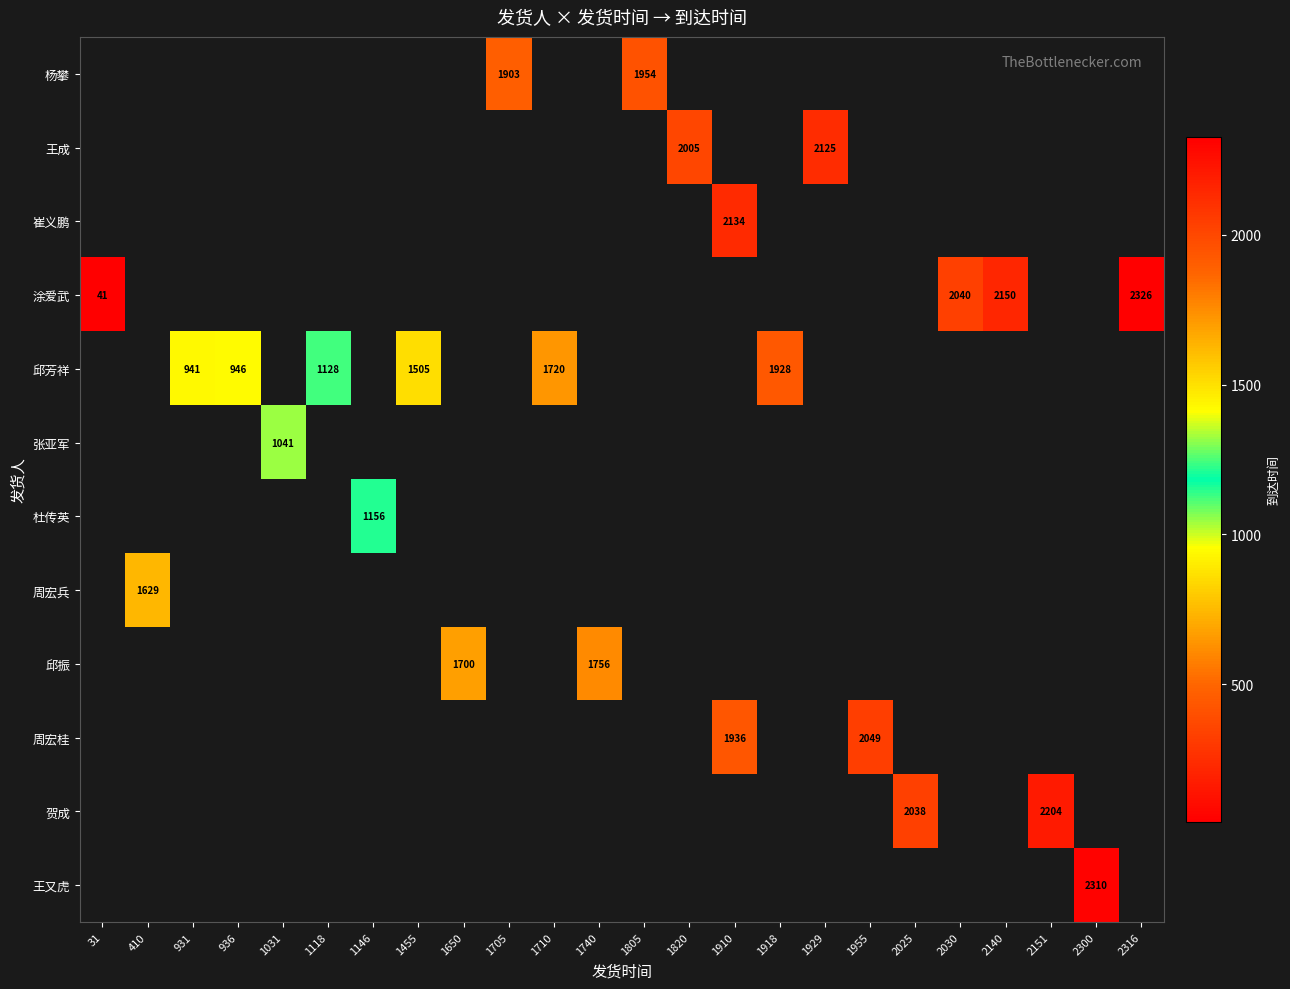

Which has a higher value, 31 or 410?

410